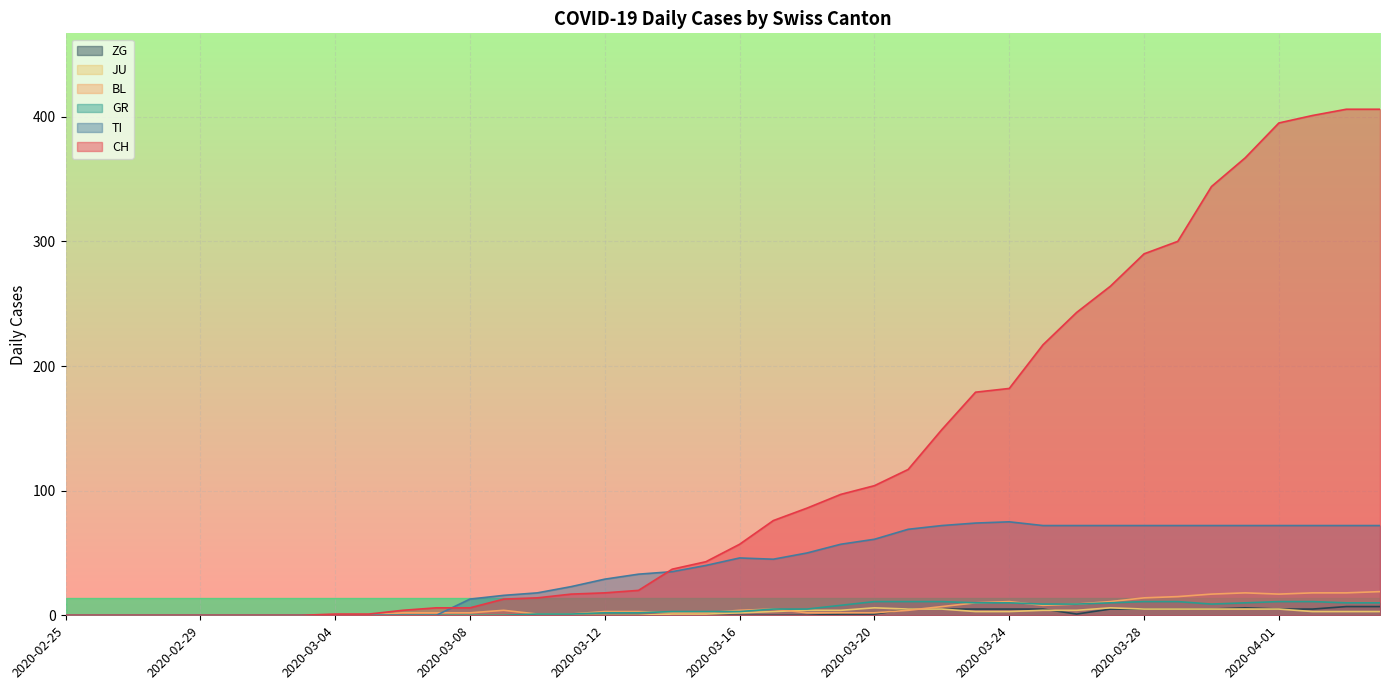

What are all the series names shown in the legend?

ZG, JU, BL, GR, TI, CH